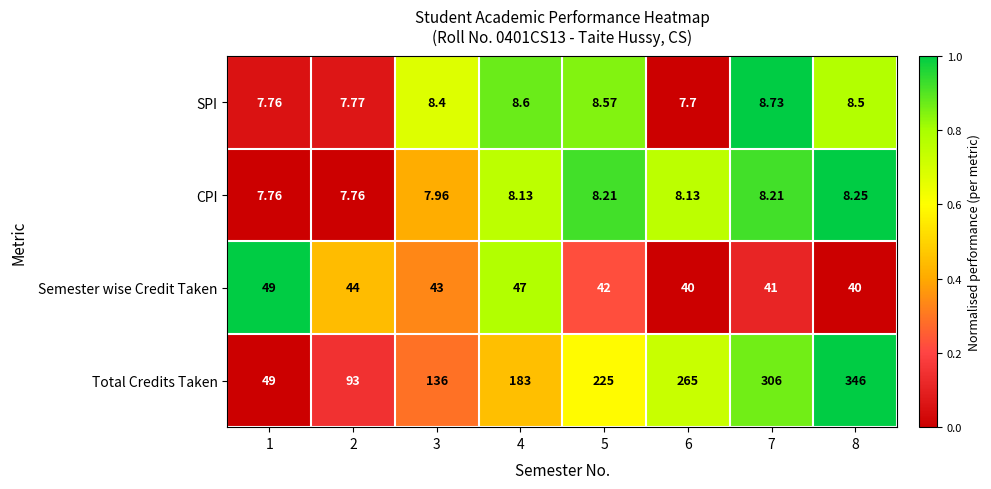

Between 6 and 8, which series saw the biggest shift?

Total Credits Taken